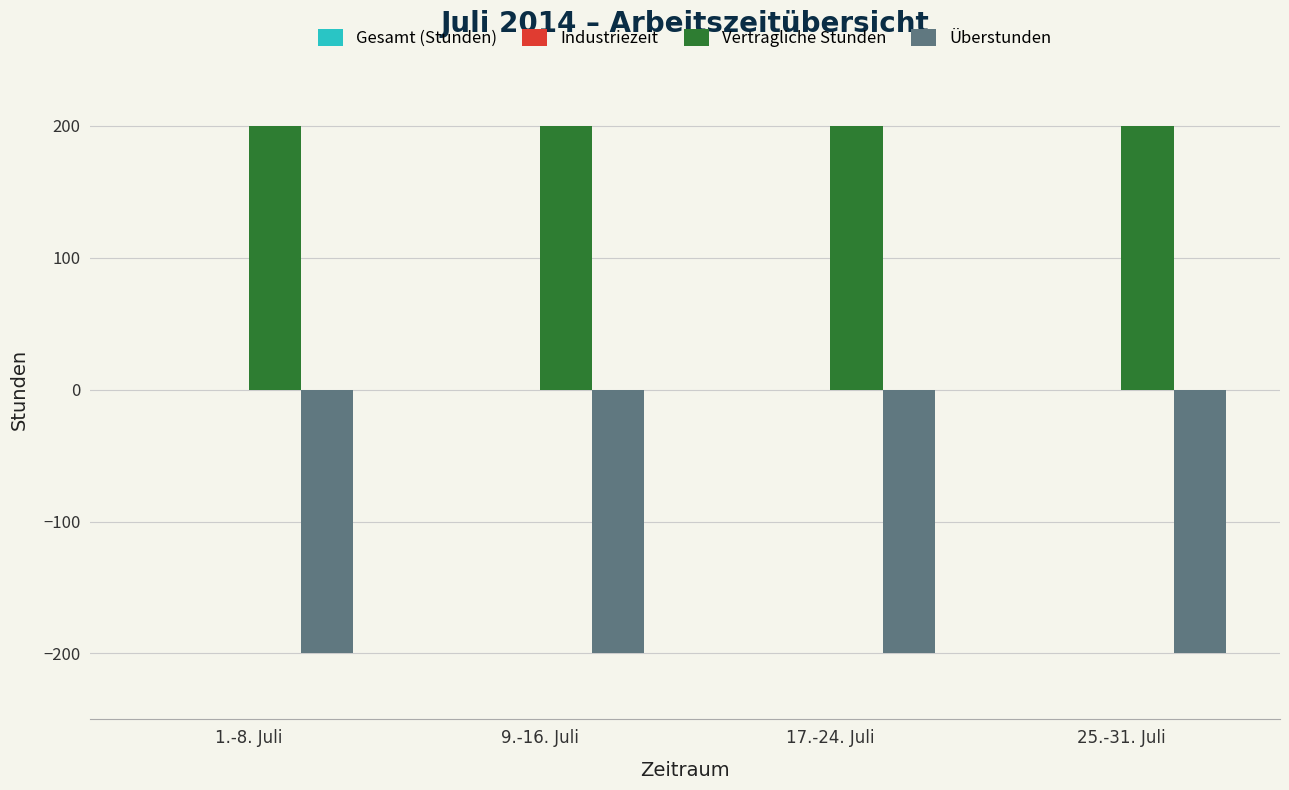

Is it true that Vertragliche Stunden equals 114 at 25.-31. Juli?

False